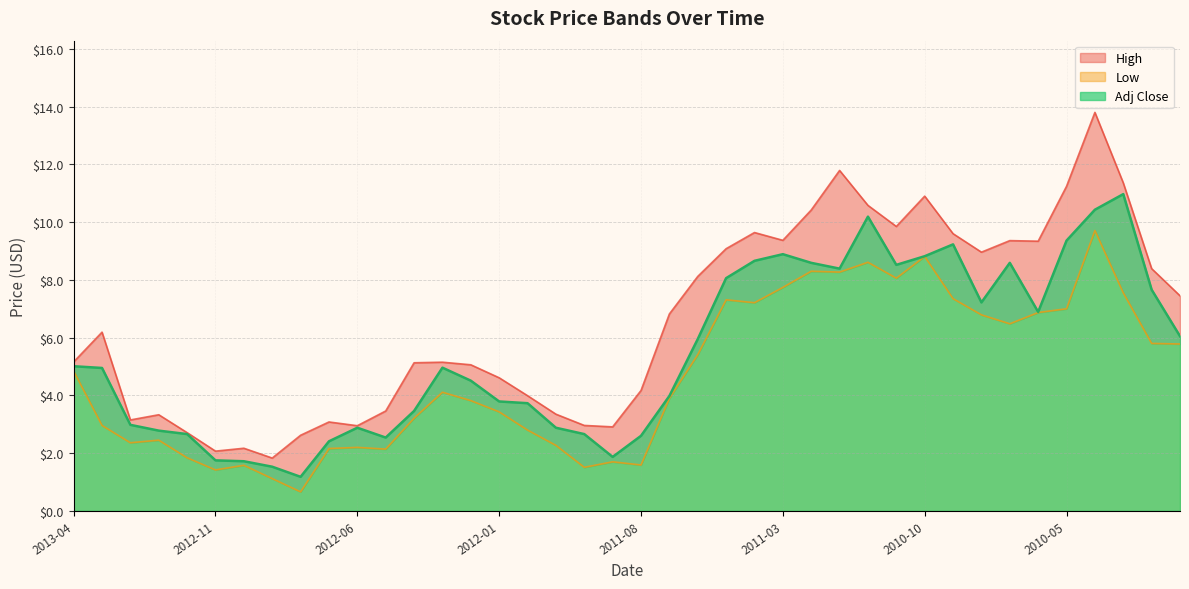

Read the Low value at 2012-05.

2.1